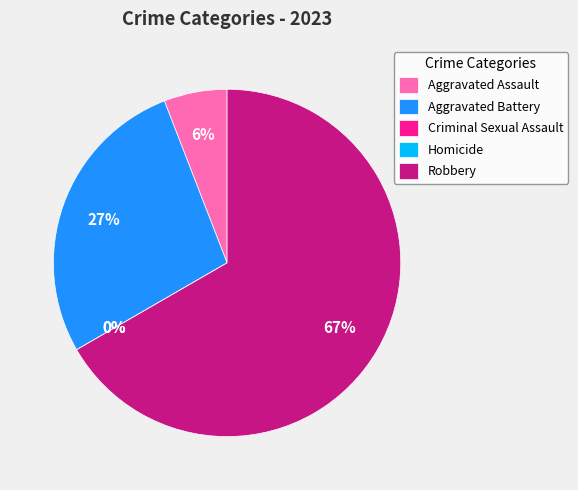

To the nearest percent, what portion does Aggravated Battery represent?

27%